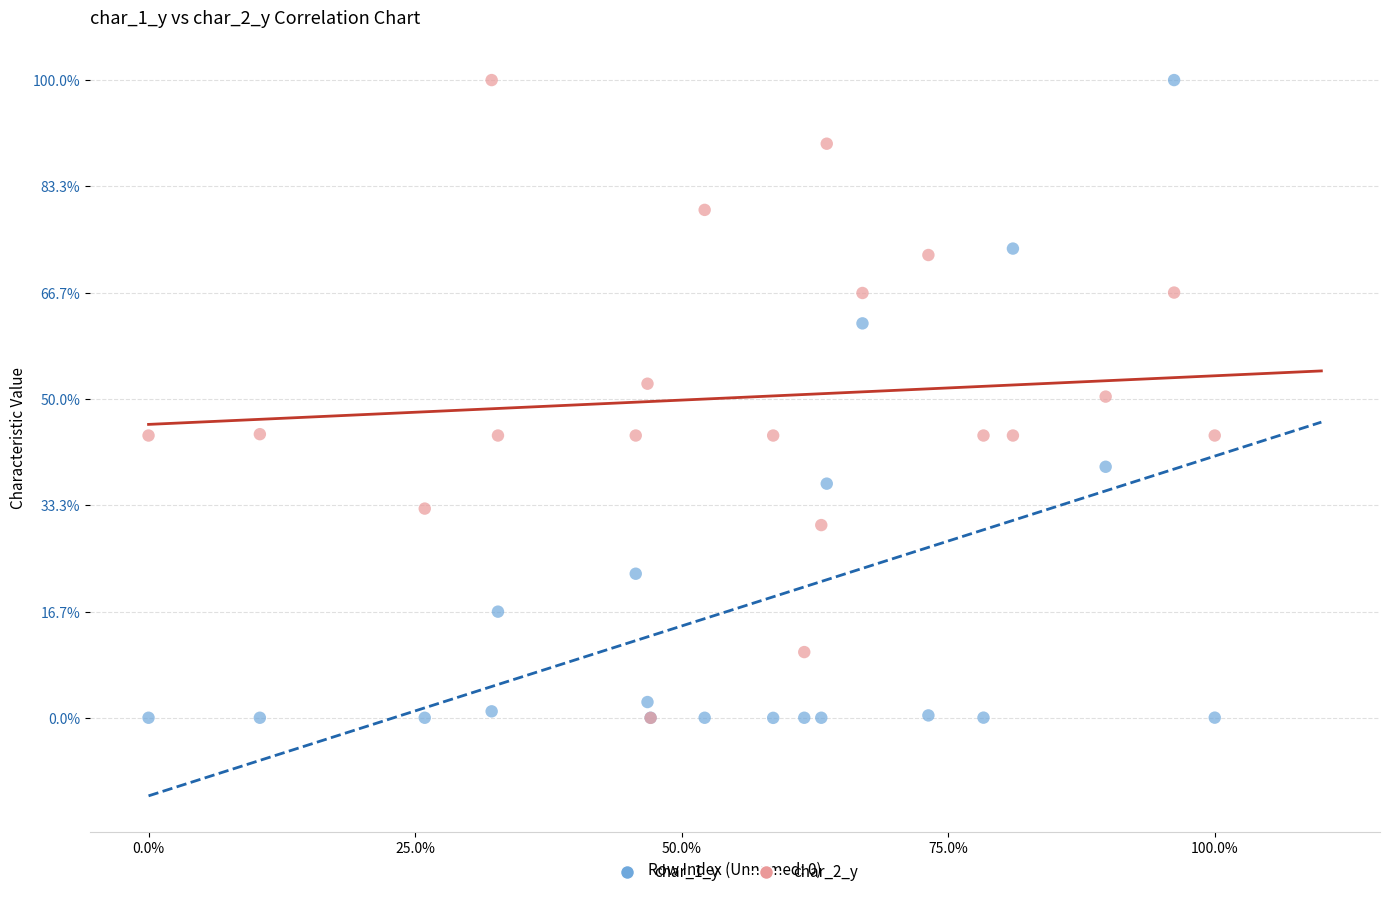

What are all the series names shown in the legend?

char_1_y, char_2_y